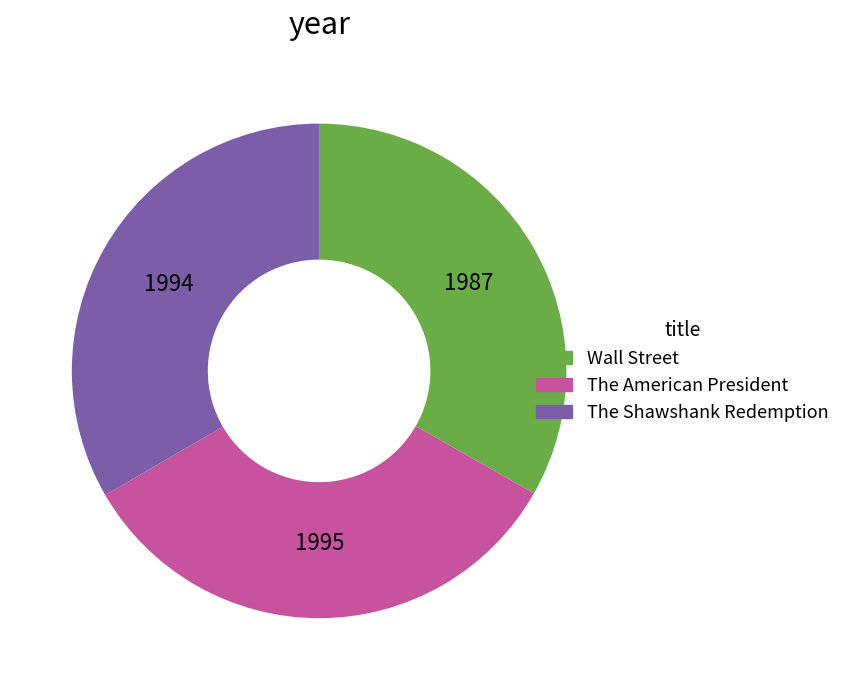

Is The Shawshank Redemption the majority of the pie?

No